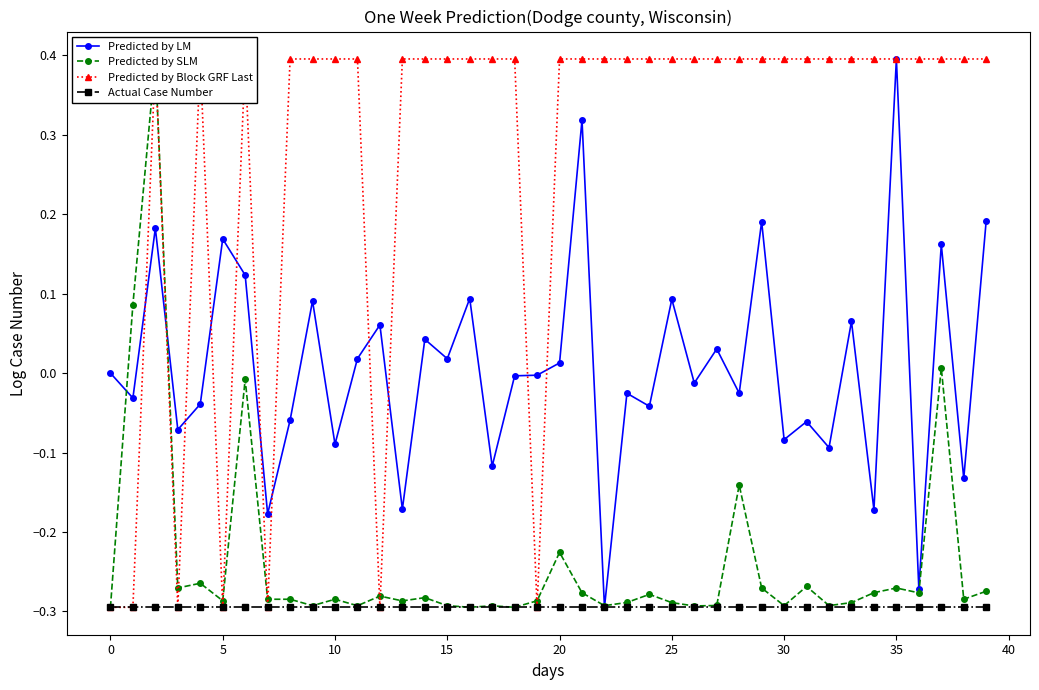

Which series has the largest total across all categories?

Predicted by Block GRF Last